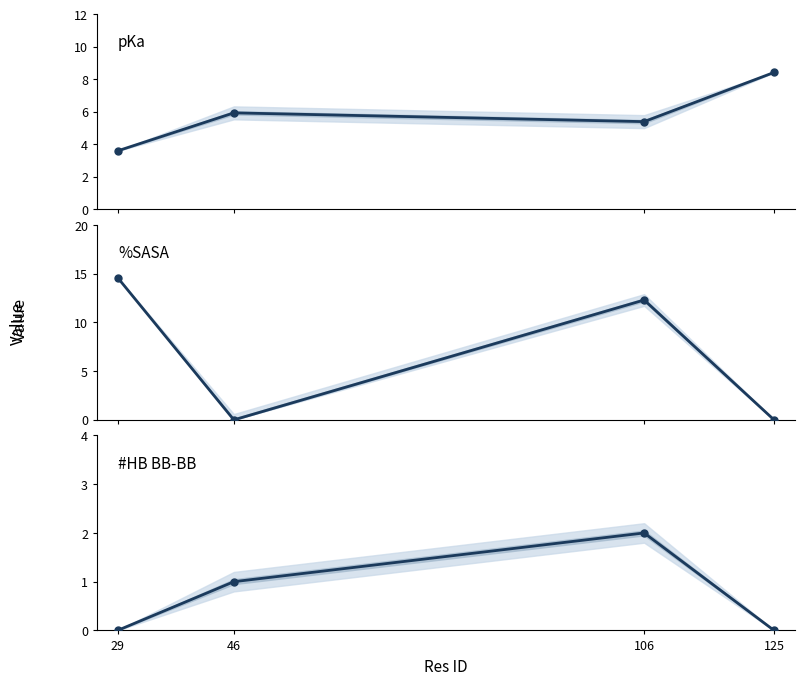

Reading left to right, what are all the values shown in this chart?

pKa: 3.6	5.9	5.4	8.4
%SASA: 14.6	0.0	12.3	0.0
#HB BB-BB: 0.0	1.0	2.0	0.0